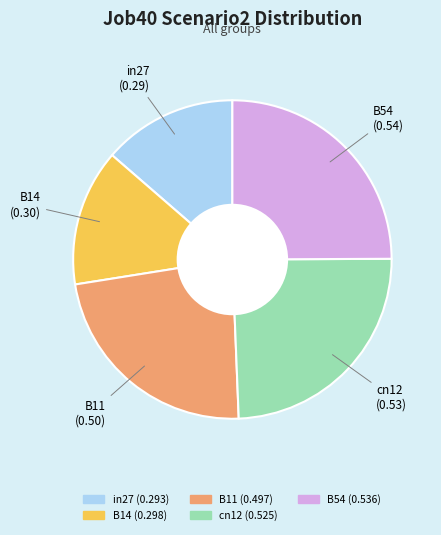

How many segments does this pie chart have?

5